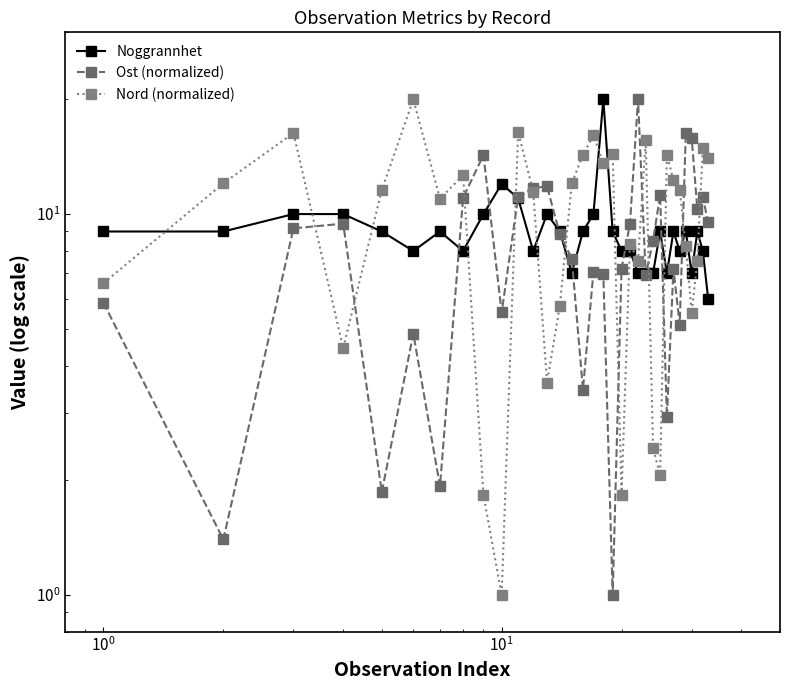

The Ost (normalized) series shows 23.3 at 29. True or false?

False